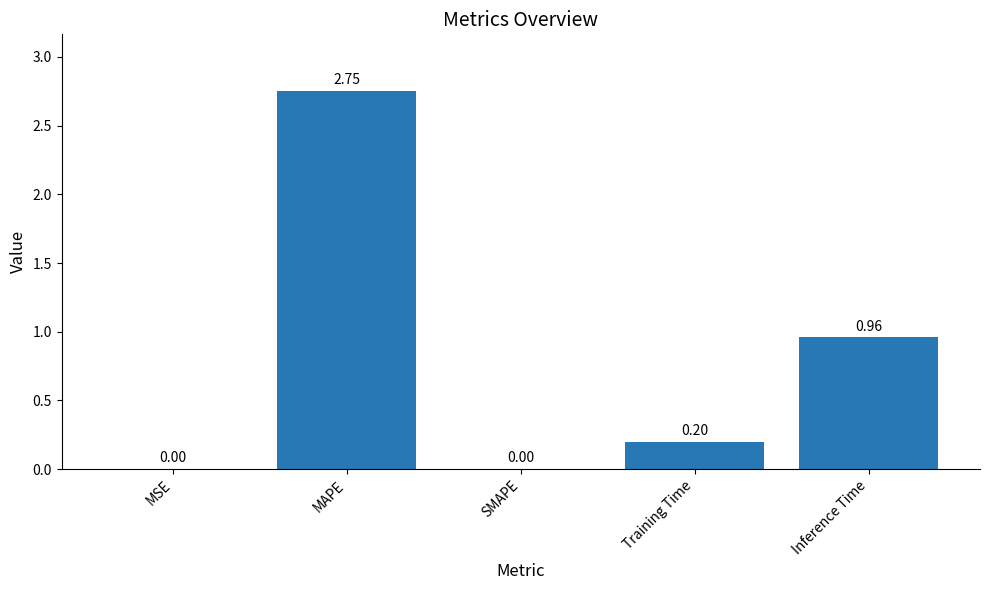

What is the change in value from SMAPE to Inference Time?

+1.0